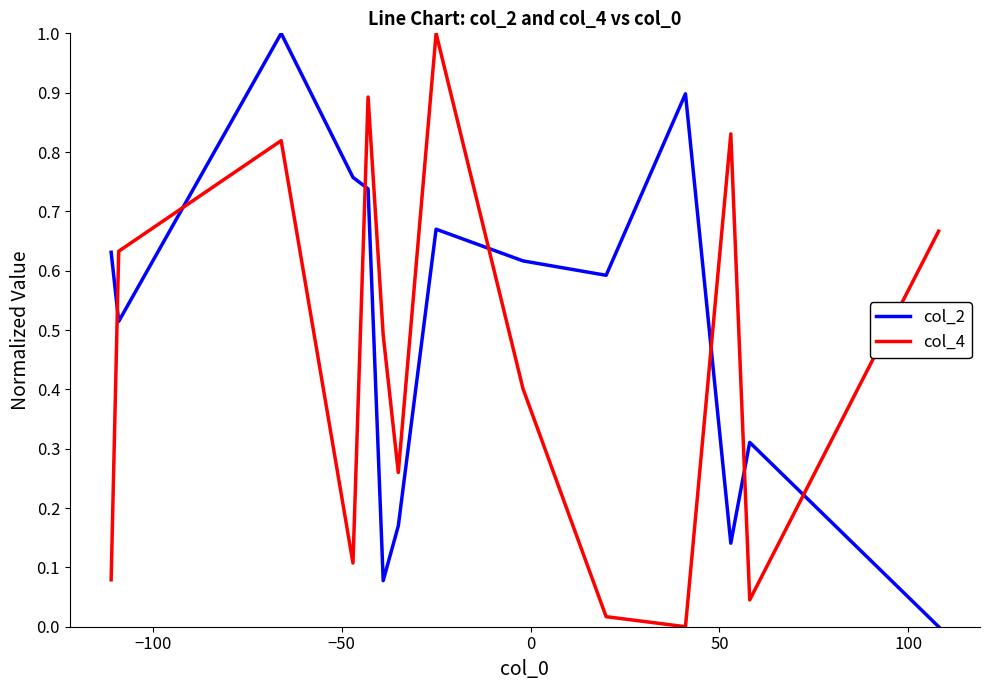

Count the number of categories in the chart.

14